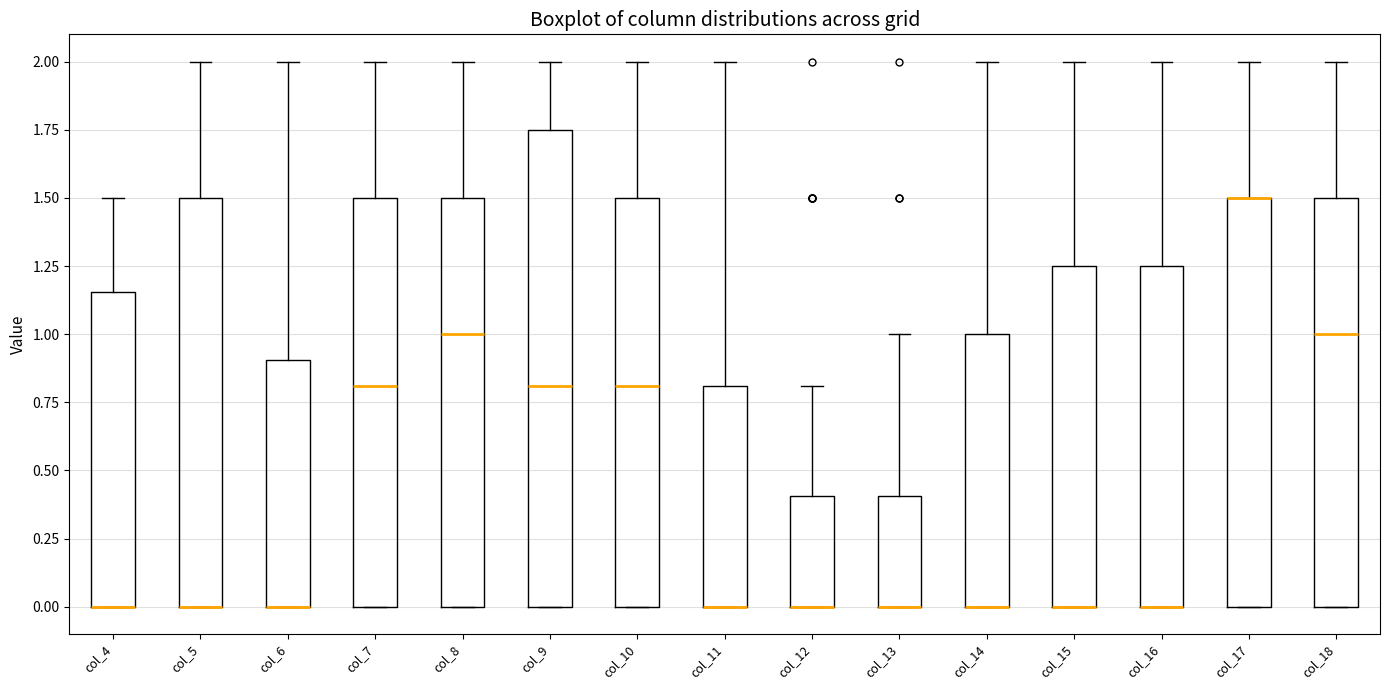

Which box is the tallest, from its lower edge to its upper edge?

col_9